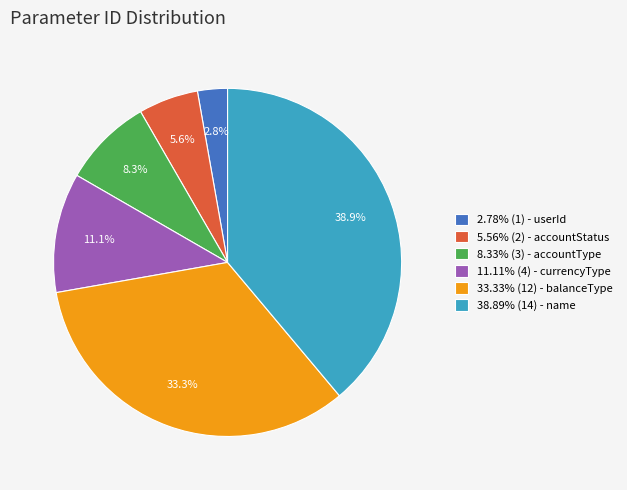

How much of the chart is everything except 33.33% (12) - balanceType?

66.7%